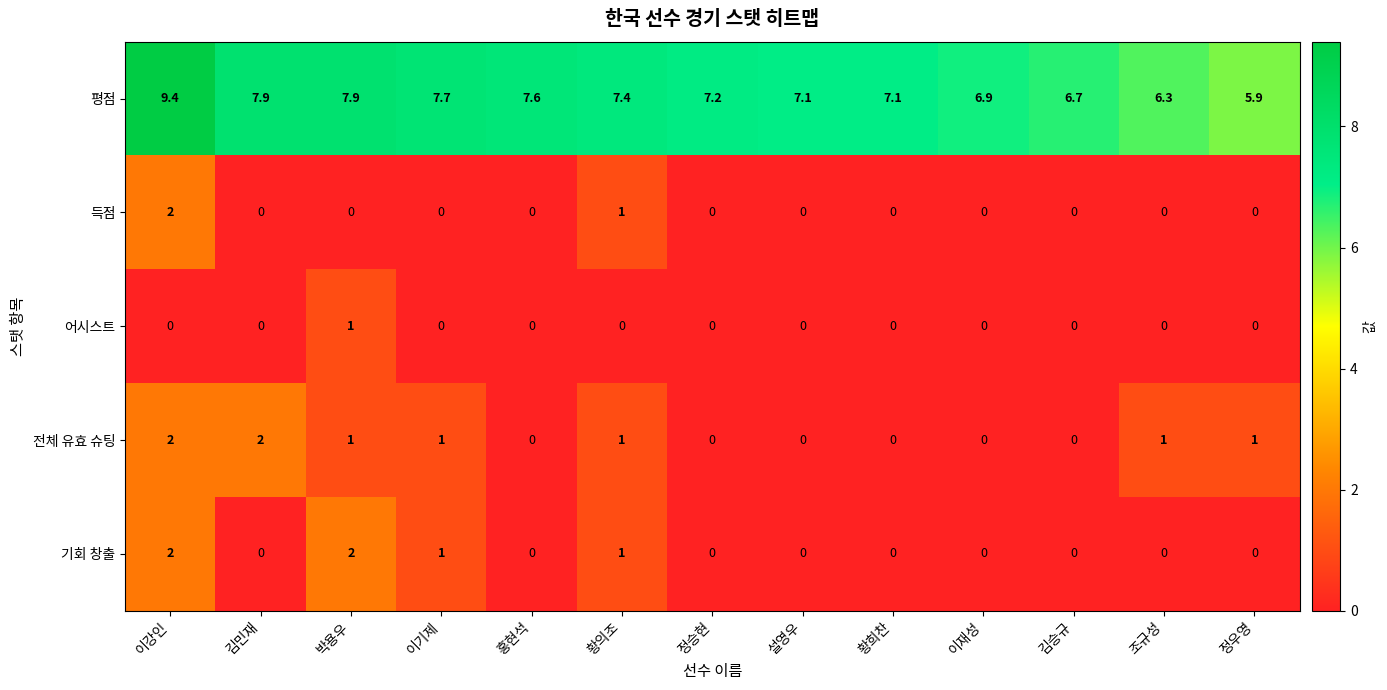

What is the difference between the highest and lowest values at 설영우?

7.1